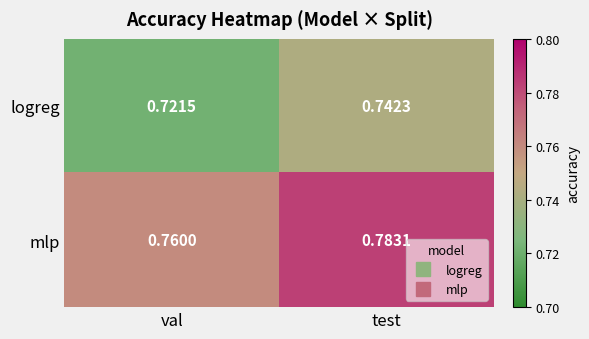

Count the number of data series in this chart.

2